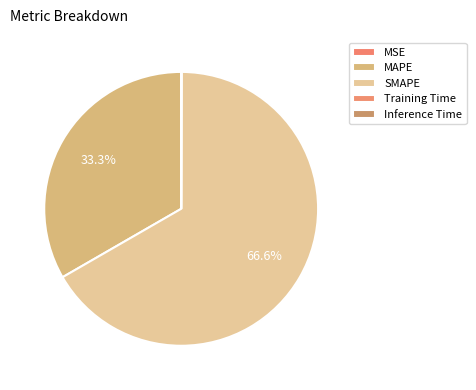

Rank the categories by value from lowest to highest.

MSE, Training Time, Inference Time, MAPE, SMAPE